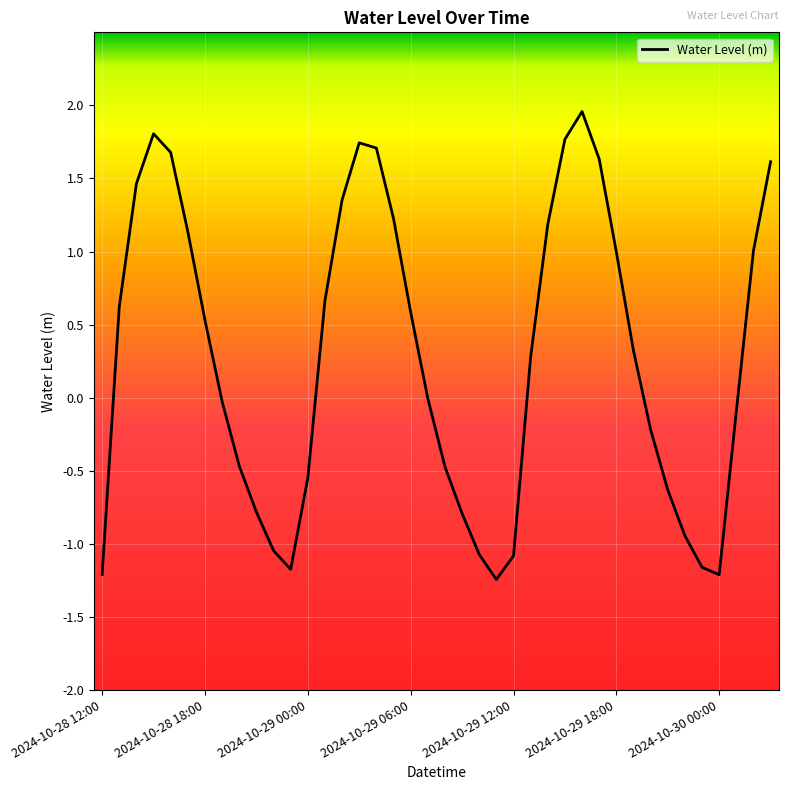

What is the minimum value shown in the chart?

-1.2